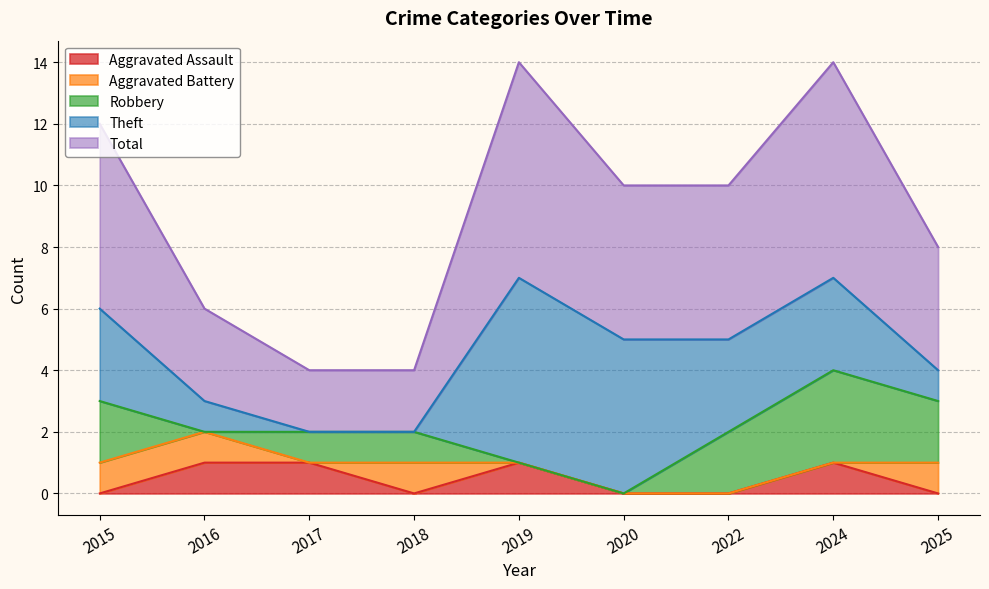

Which series ends up on top after the final intersection of Theft and Aggravated Battery?

Theft